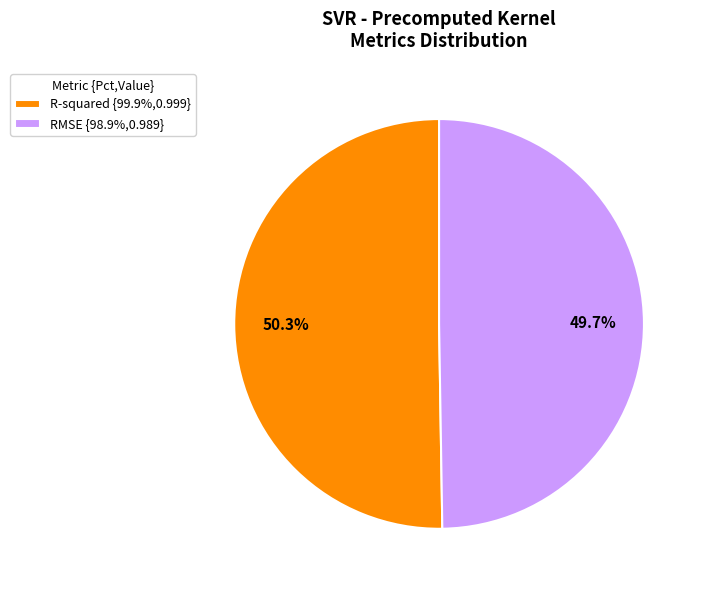

Which slice represents more than half of the pie?

R-squared